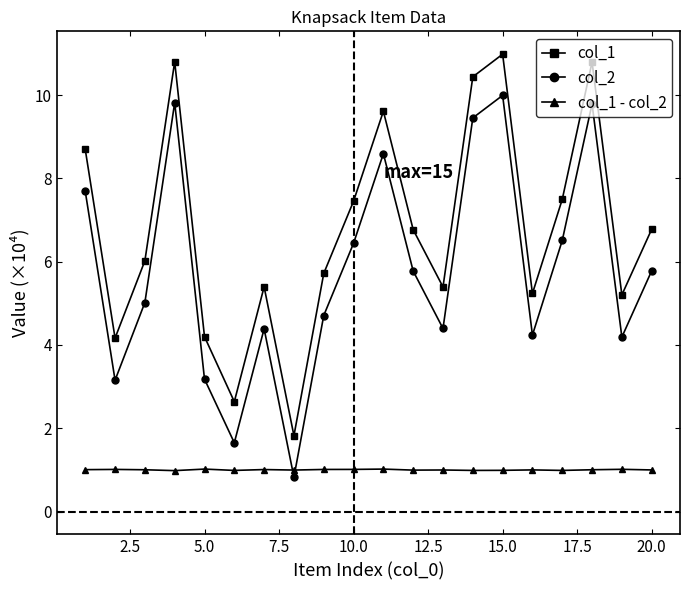

List the series in order of their overall mean, lowest first.

col_1 - col_2, col_2, col_1